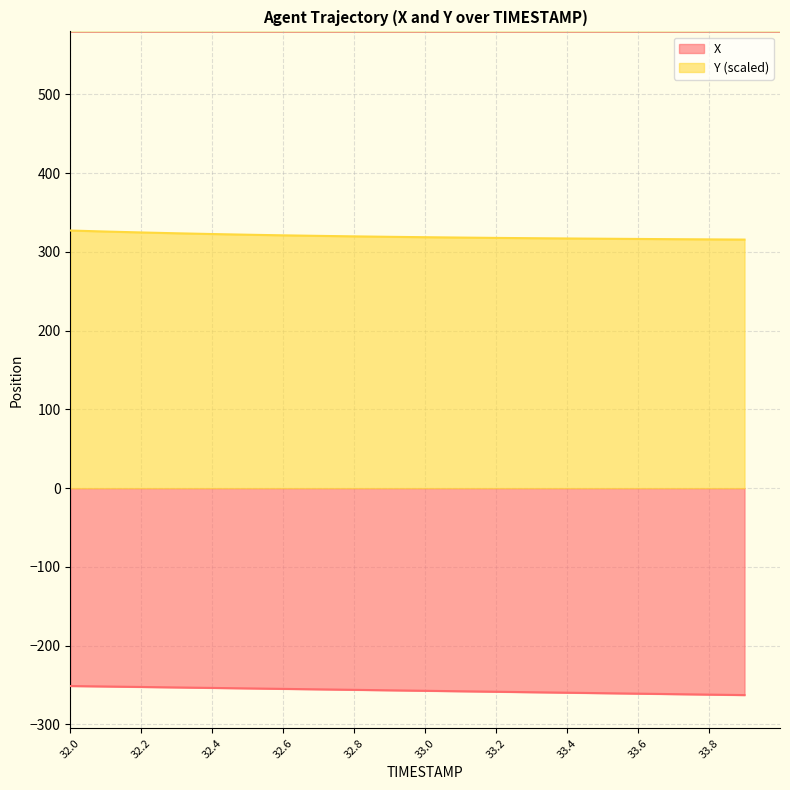

How many data points does each series have?

20